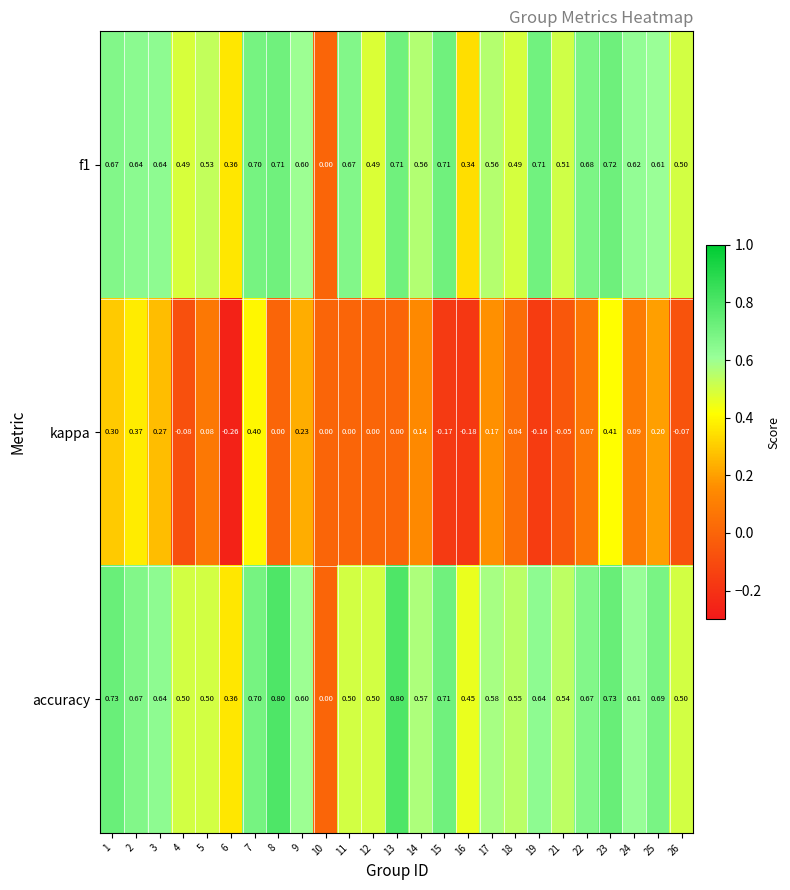

How many data points in accuracy are above 0?

24